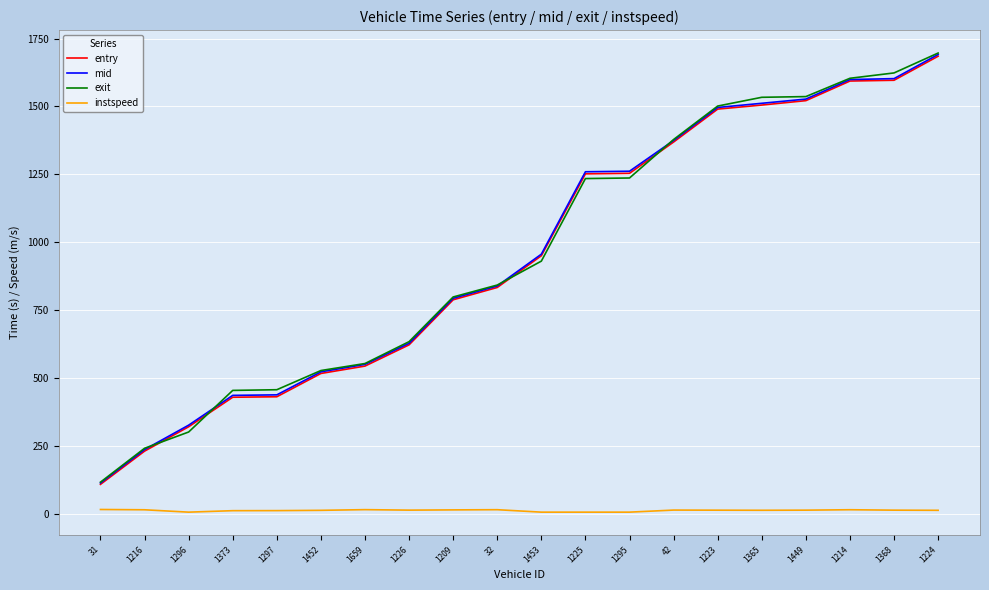

True or false: entry and instspeed intersect in this chart.

False